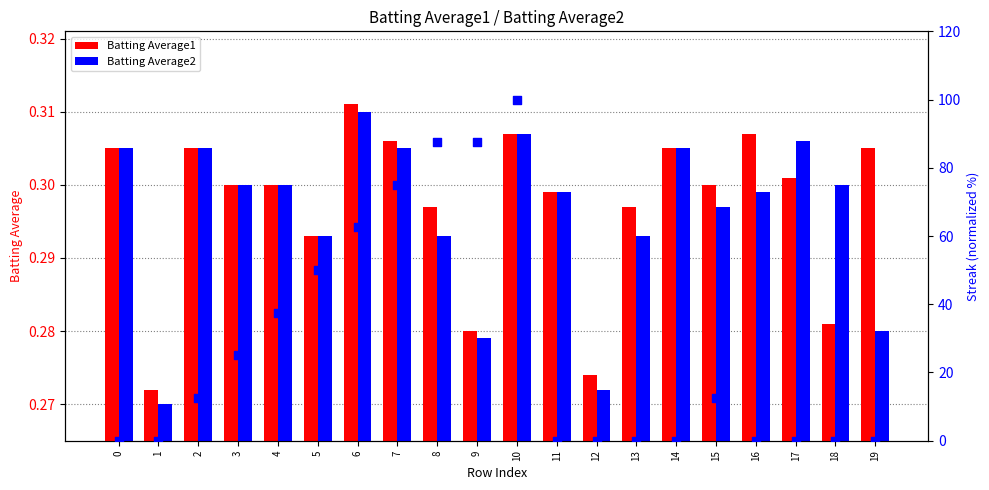

Is the value of Streak % at 14 greater than the value of Batting Average2 at 0?

No